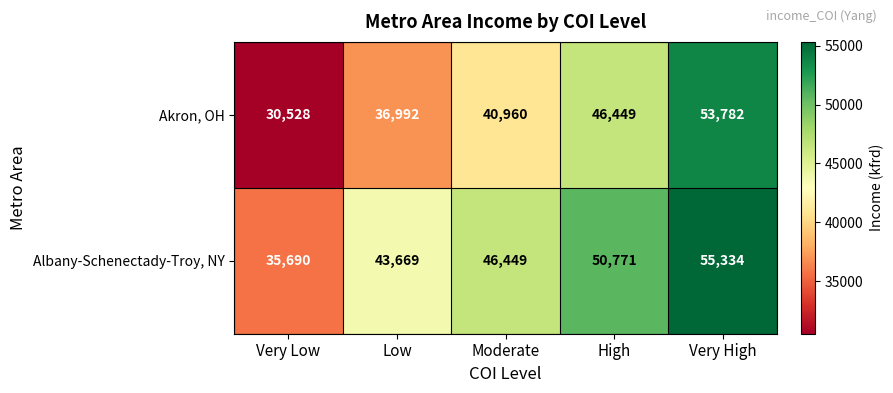

What is the approximate value of Albany-Schenectady-Troy, NY at High?

50771